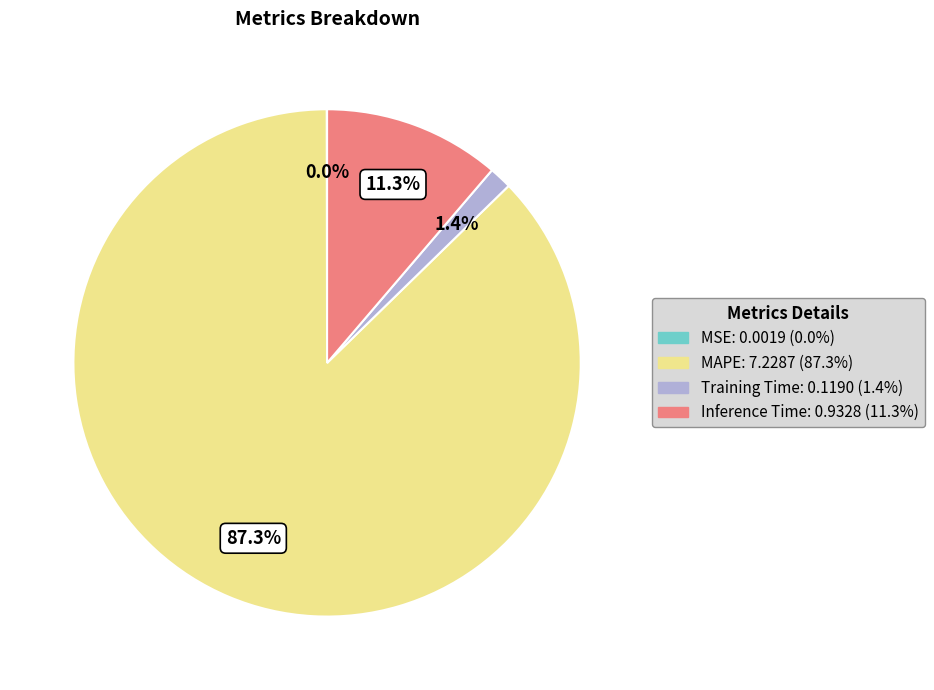

The MAPE slice represents 87% of the pie. True or false?

True